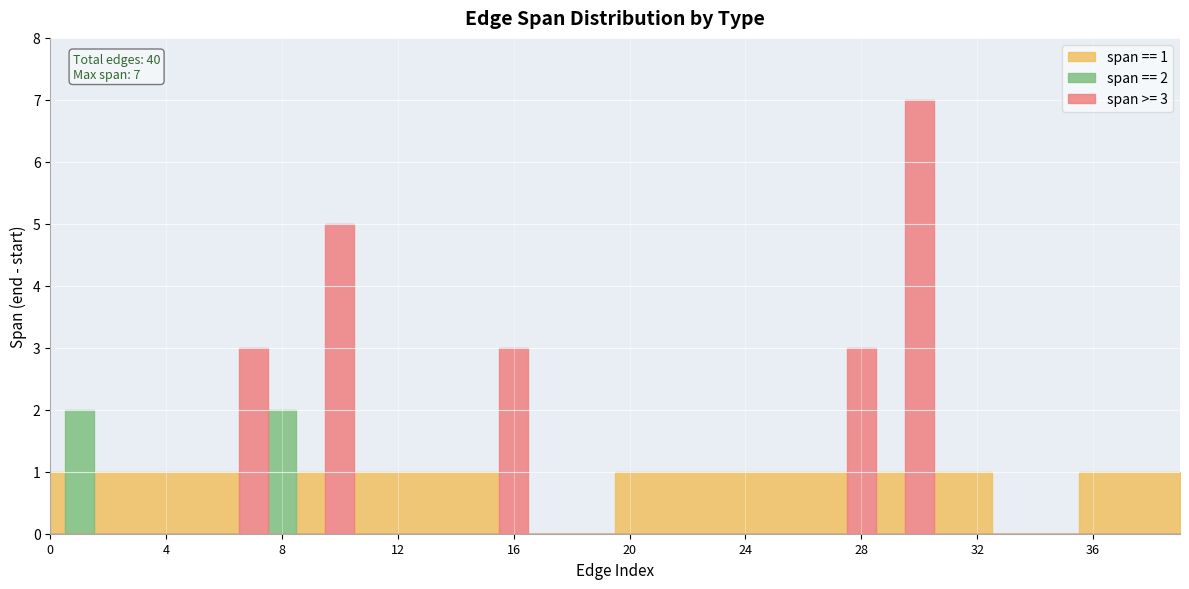

The value at 39 is 9328703. True or false?

False